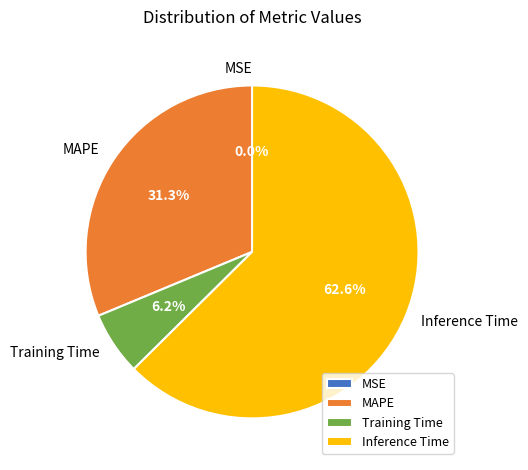

Which category has the biggest portion of the pie?

Inference Time